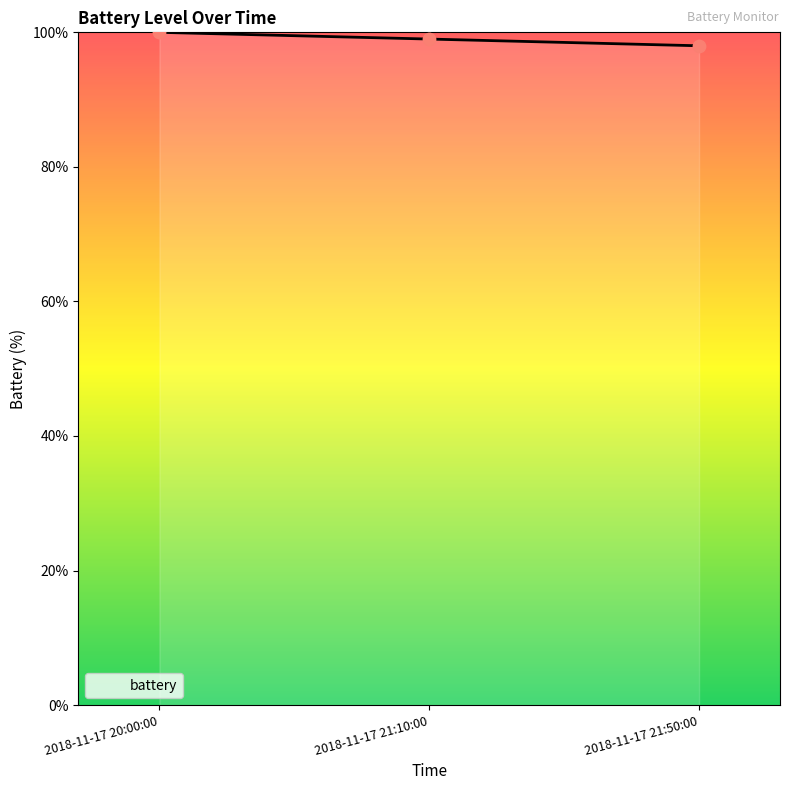

What is the change in value from 2018-11-17 20:00:00 to 2018-11-17 21:50:00?

-2